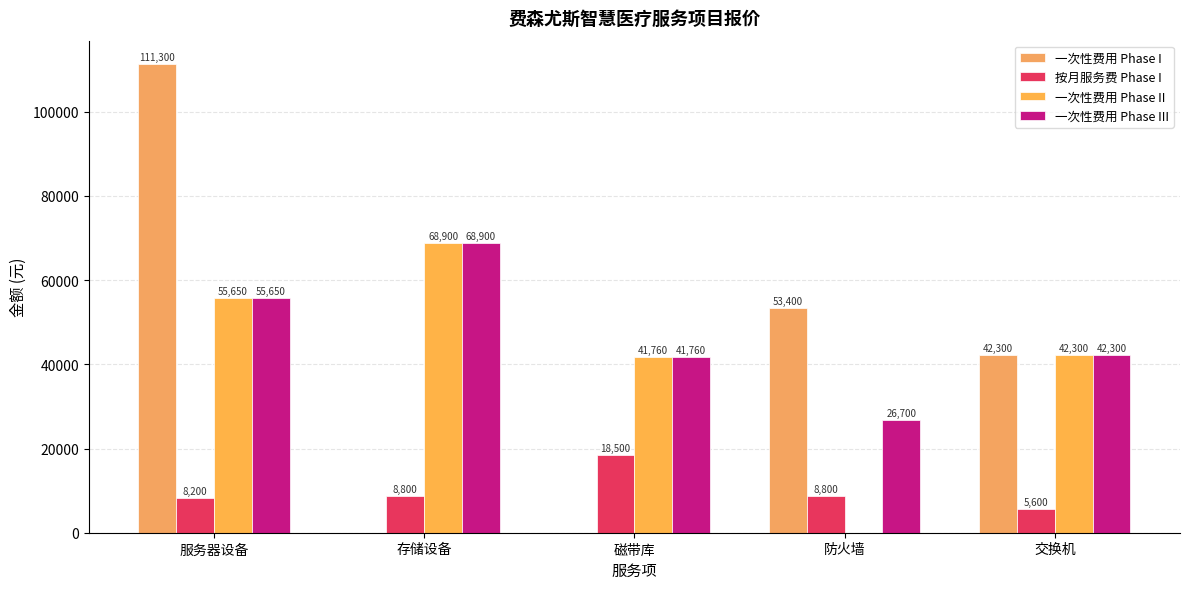

What is the maximum value shown in the chart?

111300